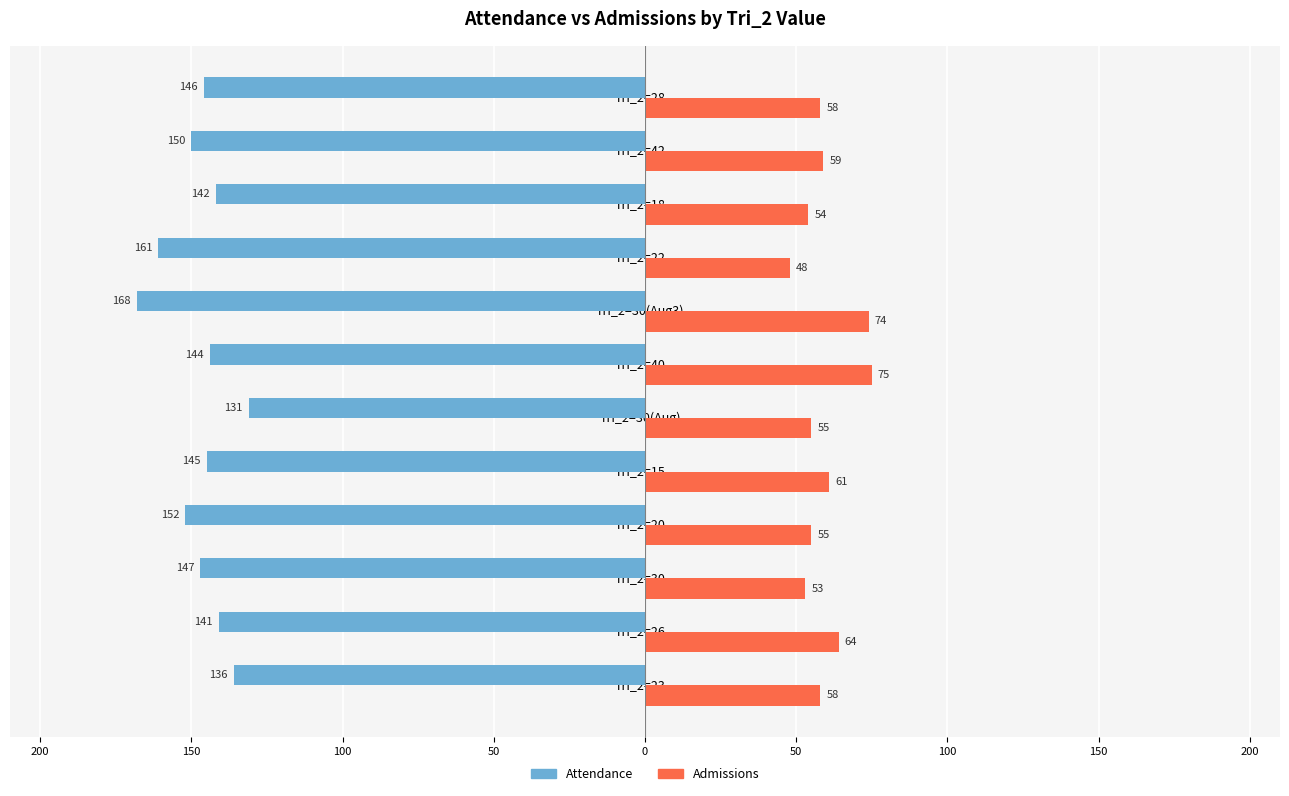

What is the maximum value for Admissions?

75